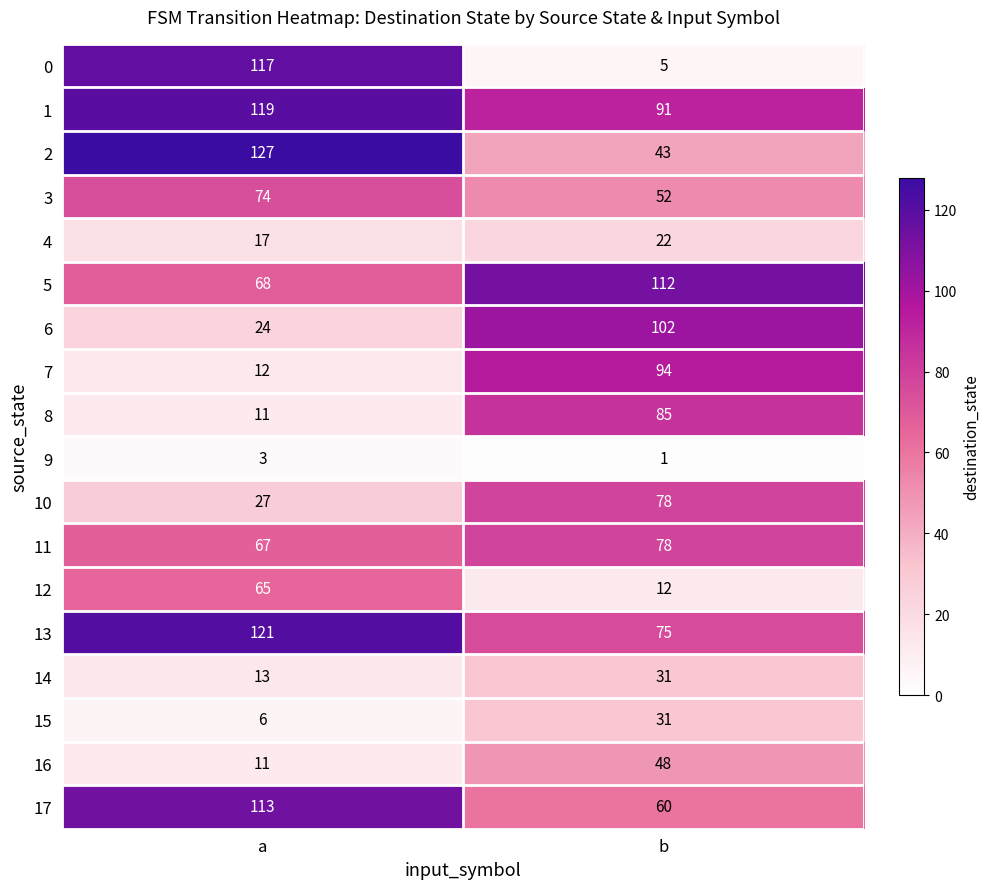

What is the greatest value displayed?

127